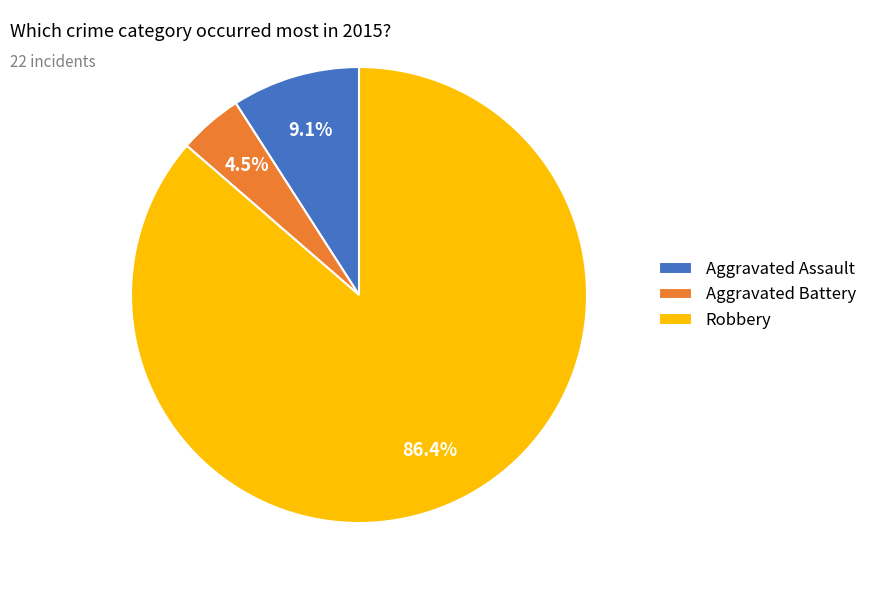

True or false: Aggravated Assault accounts for 1% of the total.

False